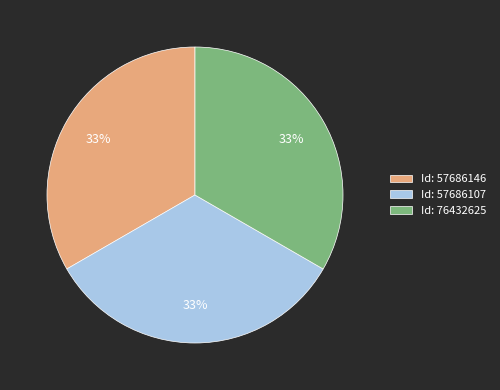

Does Id: 76432625 represent more than half of the total?

No